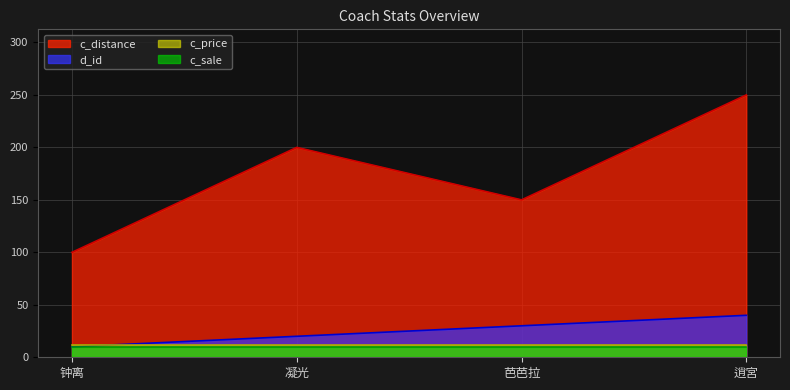

Between 凝光 and 芭芭拉, which is larger?

凝光